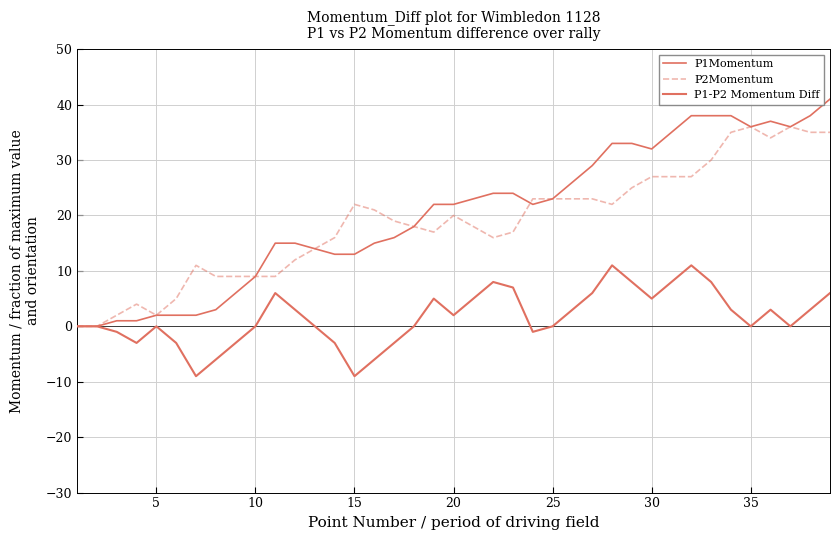

How many lines are shown in the chart?

3